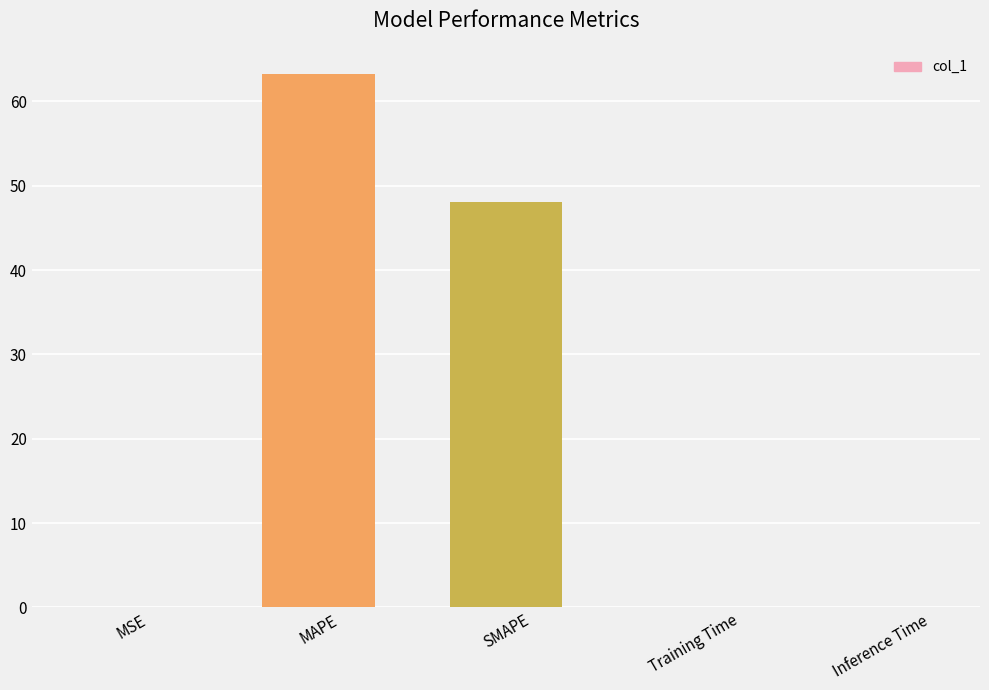

The chart shows a value of 0.0 at Training Time. True or false?

True